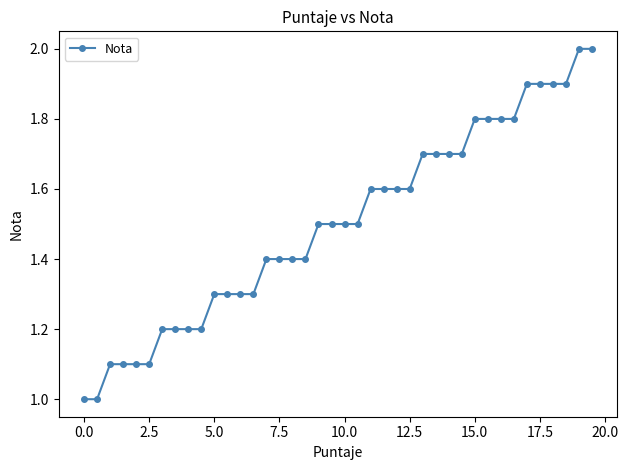

What is the value of the 5th point from the left?

1.1